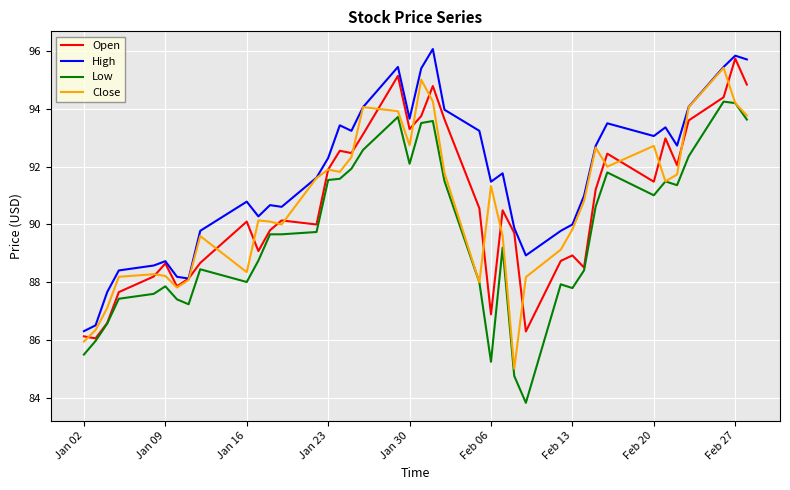

What is the highest value of the Open series?

95.7